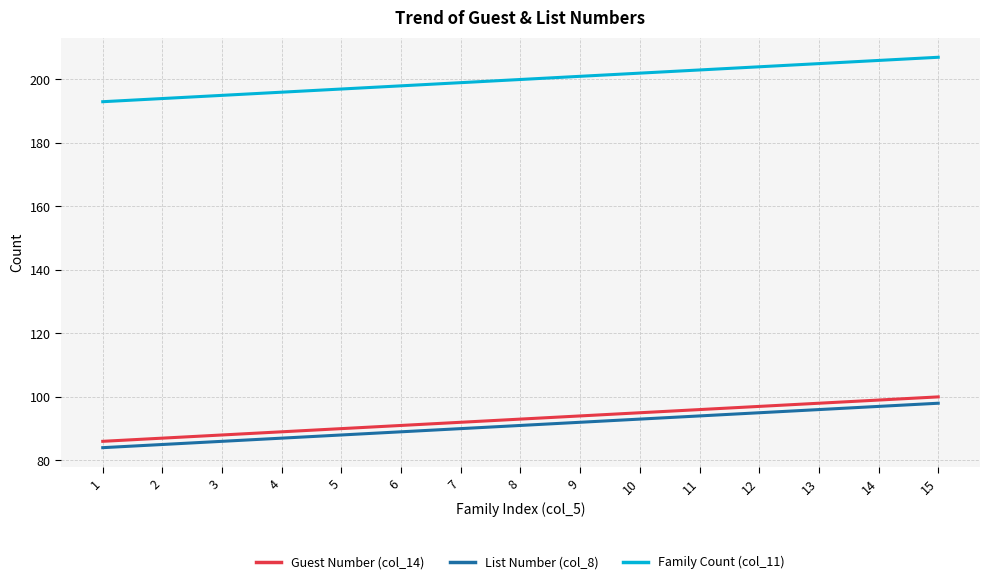

What is the maximum value shown in the chart?

207